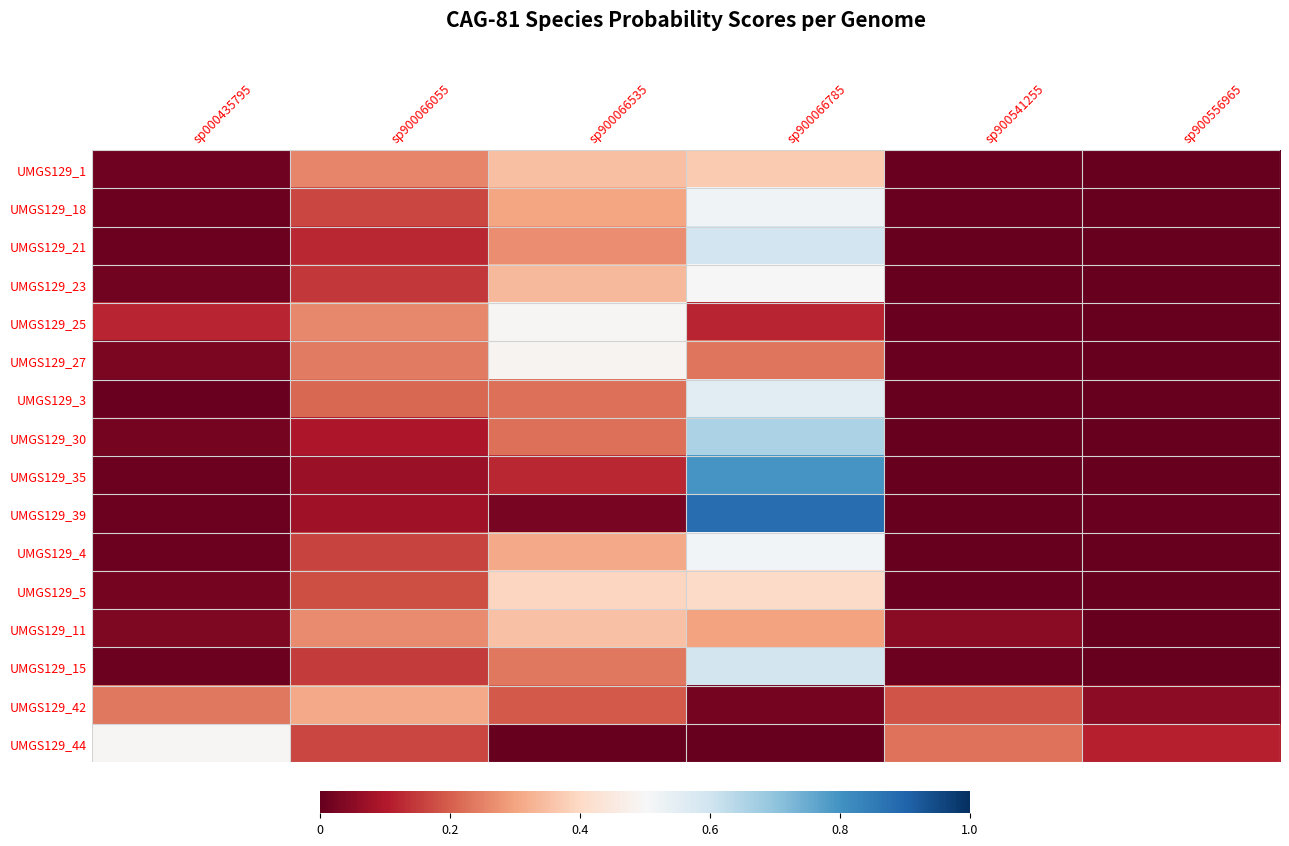

What is the difference between the highest and lowest values at sp900066535?

0.5